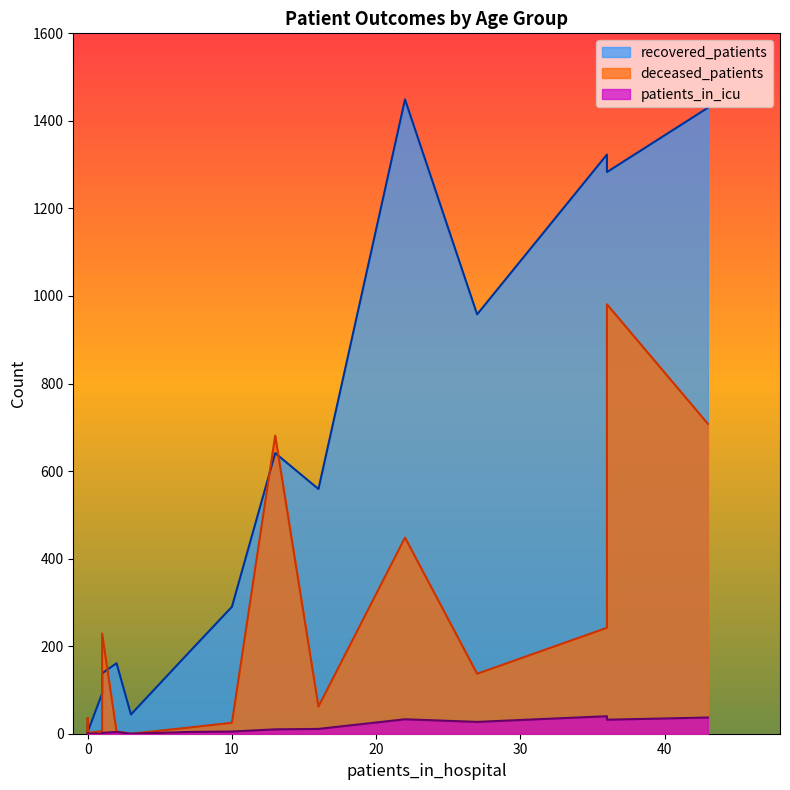

Read the deceased_patients value at 65-69, to the nearest 100.

700